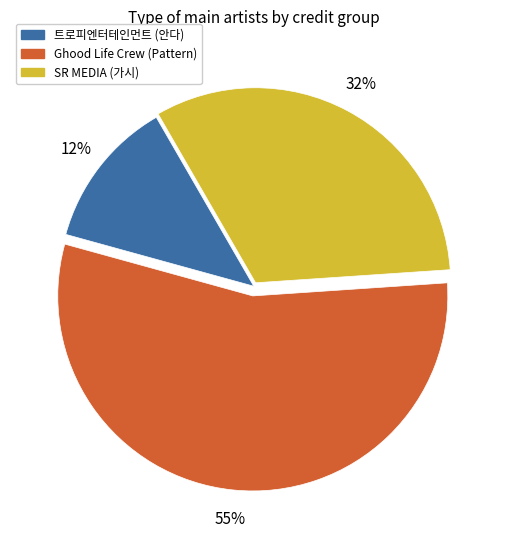

What is the largest slice in the pie chart?

Ghood Life Crew (Pattern)